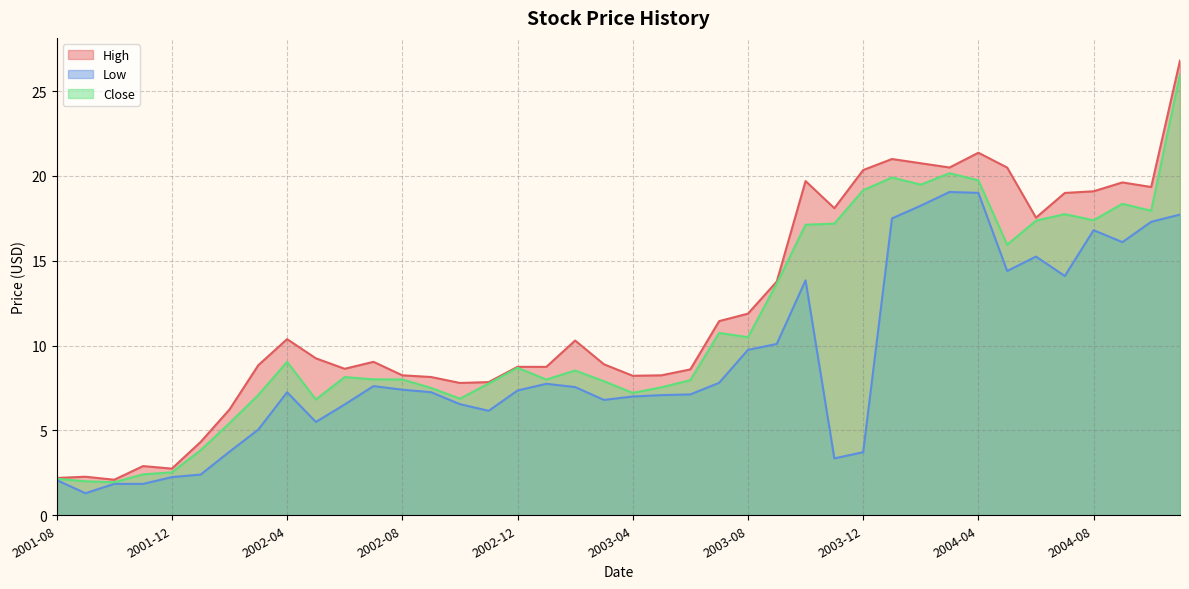

Which series has the largest total across all categories?

High